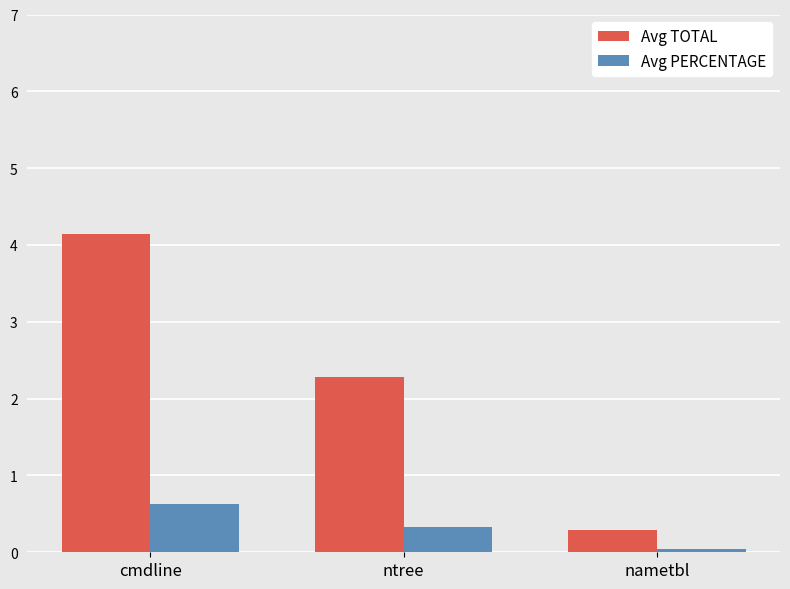

Which series changed the most between cmdline and nametbl?

Avg TOTAL